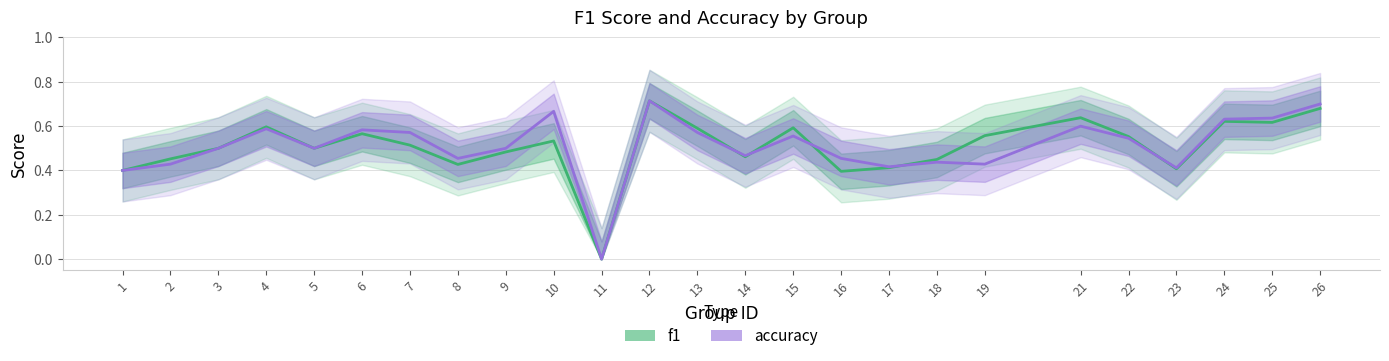

Which series has the largest range (max minus min)?

f1